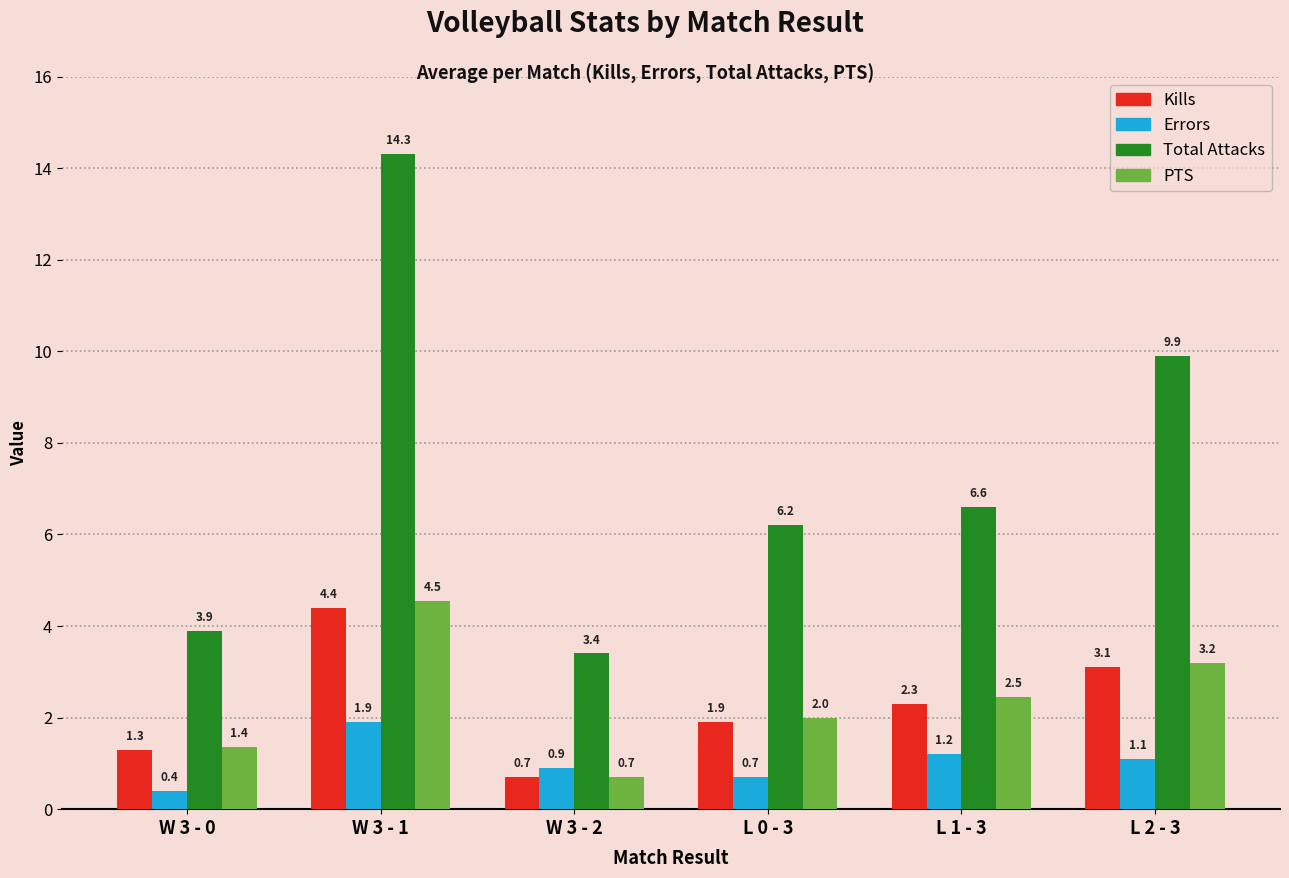

What is the label of the 6th bar from the left?

L 2 - 3